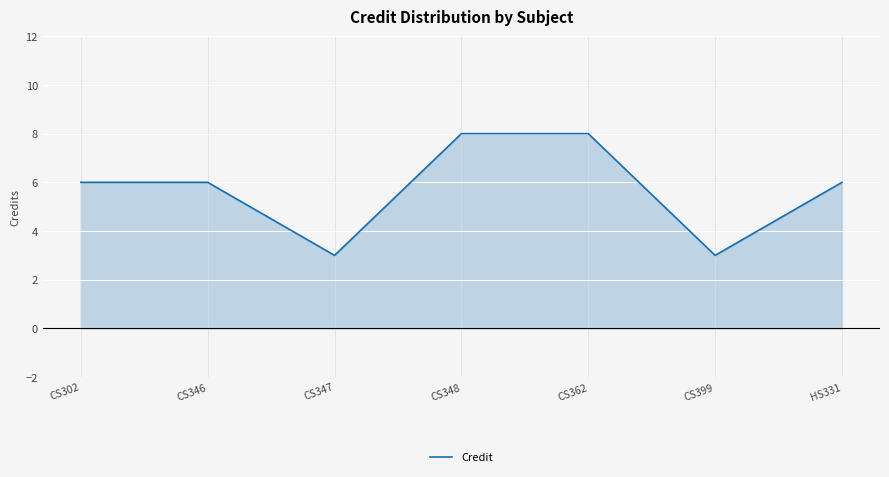

What is the sum of the values at CS347 and HS331?

9